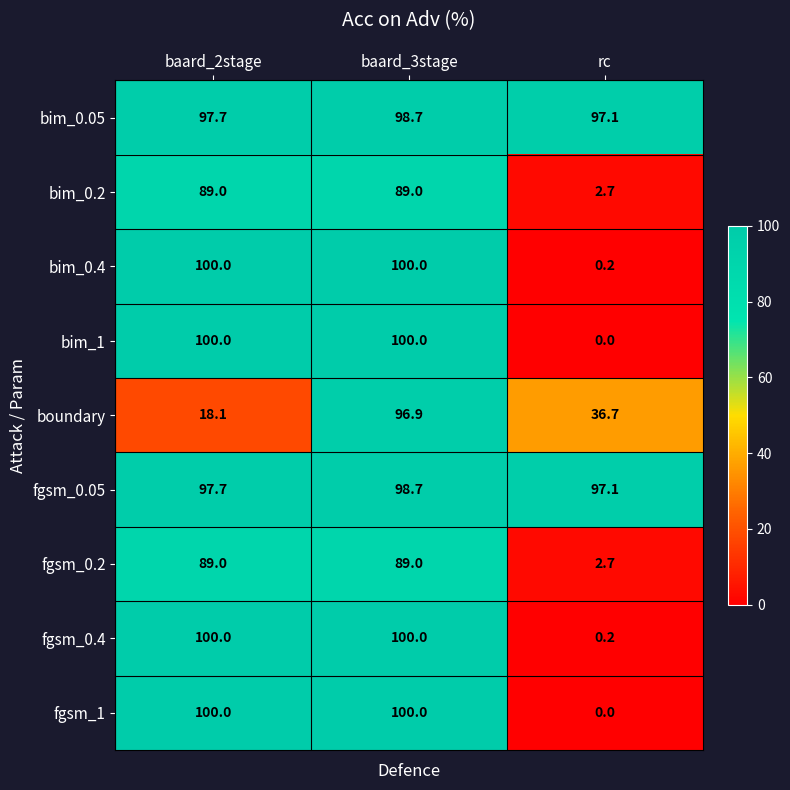

Reading left to right, transcribe all the data shown in this chart.

bim_0.05: baard_2stage=97.7	baard_3stage=98.7	rc=97.1
bim_0.2: baard_2stage=89.0	baard_3stage=89.0	rc=2.7
bim_0.4: baard_2stage=100.0	baard_3stage=100.0	rc=0.2
bim_1: baard_2stage=100.0	baard_3stage=100.0	rc=0.0
boundary: baard_2stage=18.1	baard_3stage=96.9	rc=36.7
fgsm_0.05: baard_2stage=97.7	baard_3stage=98.7	rc=97.1
fgsm_0.2: baard_2stage=89.0	baard_3stage=89.0	rc=2.7
fgsm_0.4: baard_2stage=100.0	baard_3stage=100.0	rc=0.2
fgsm_1: baard_2stage=100.0	baard_3stage=100.0	rc=0.0